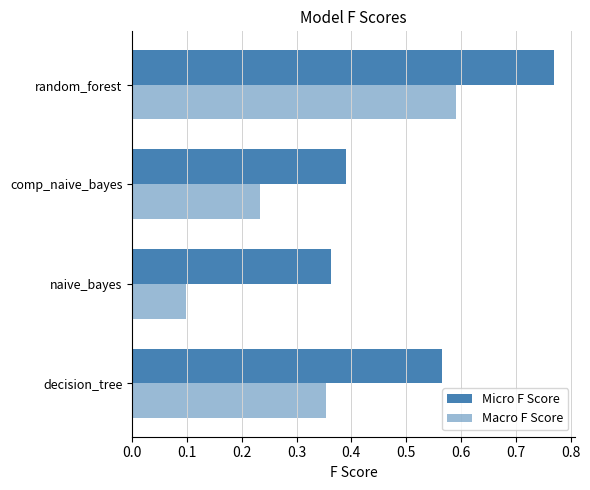

Count the Macro F Score values in the range 0 to 1.

4